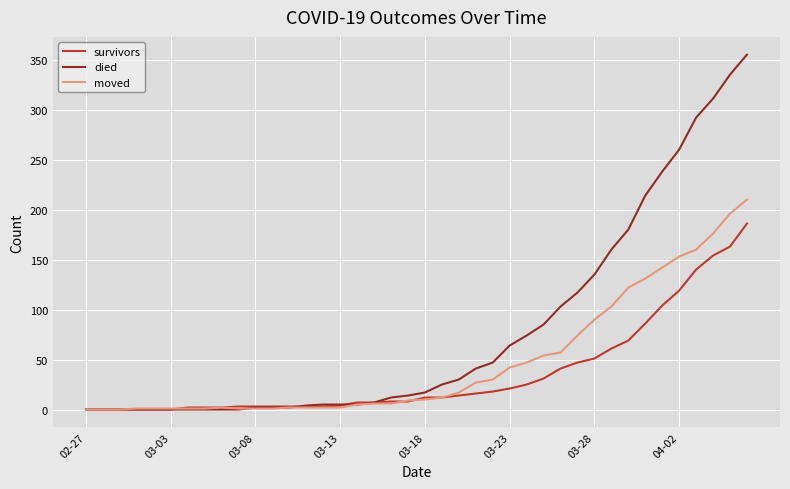

Which series has the largest range (max minus min)?

died